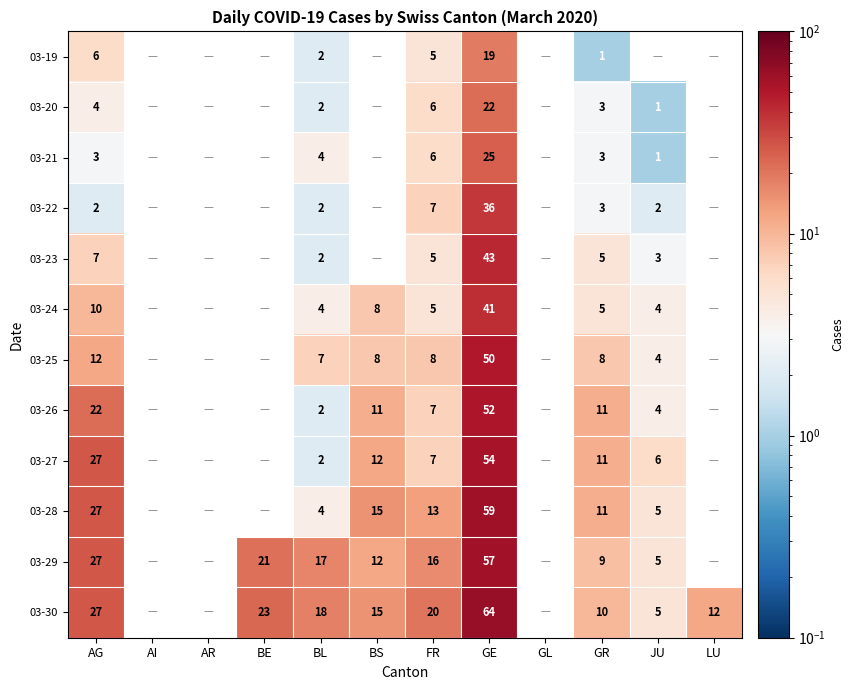

What is the difference between the highest and lowest values at GE?

45